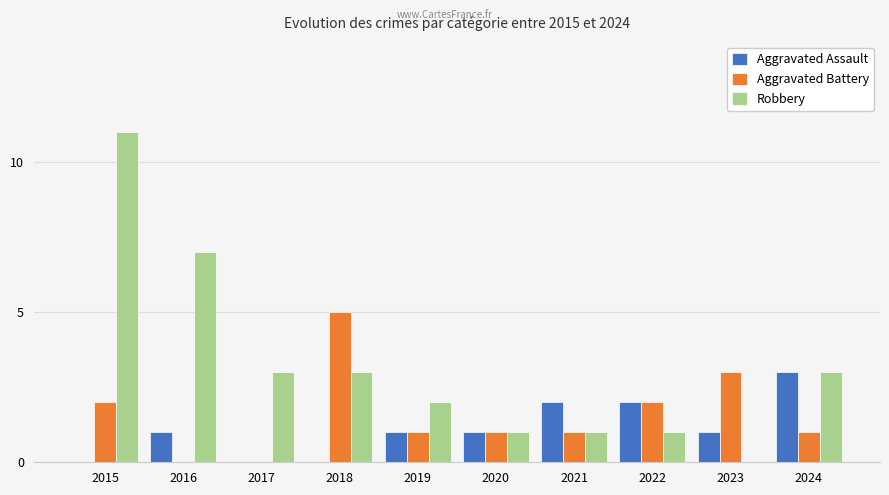

How many groups of bars are there?

10